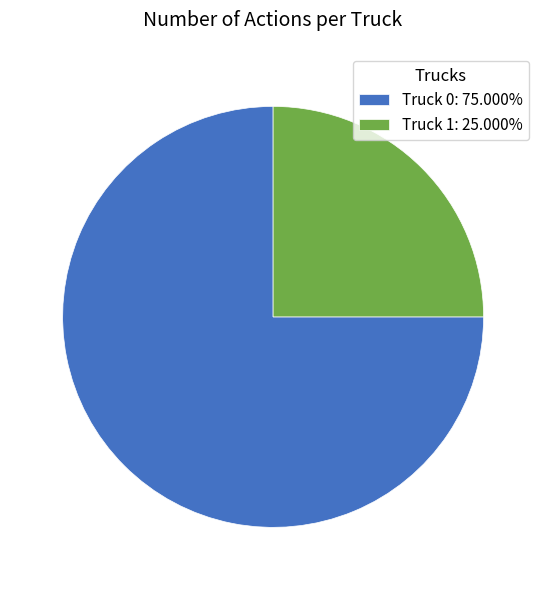

Is the sum of Truck 0: 75.000% and Truck 1: 25.000% greater than half?

Yes